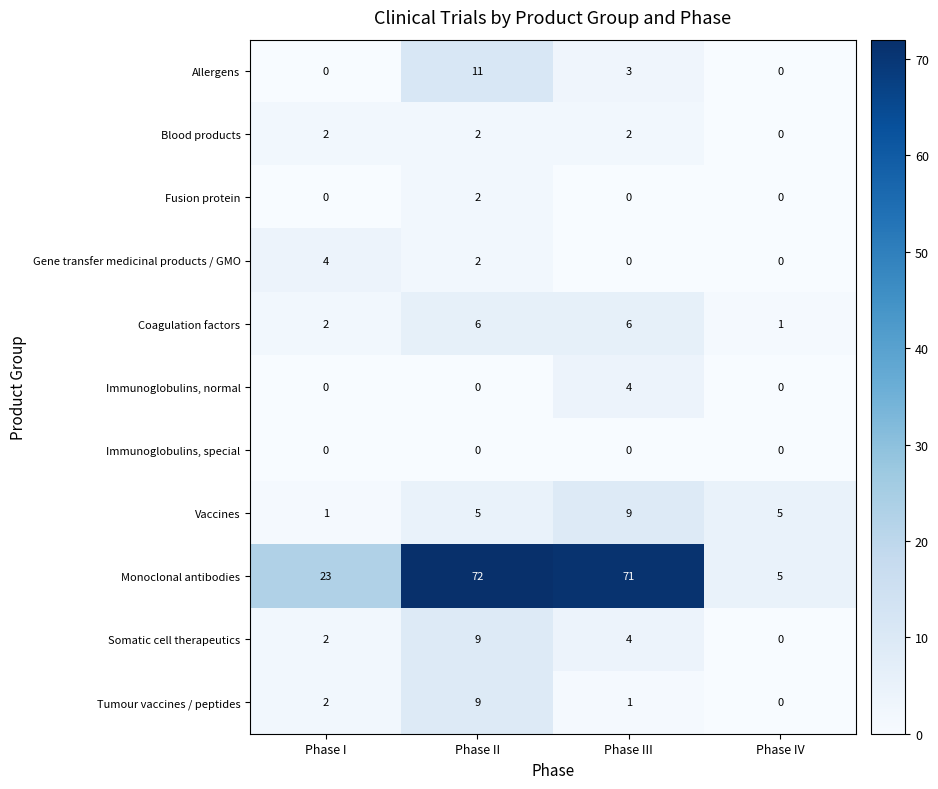

At which category is the sum across all series the highest?

Phase II